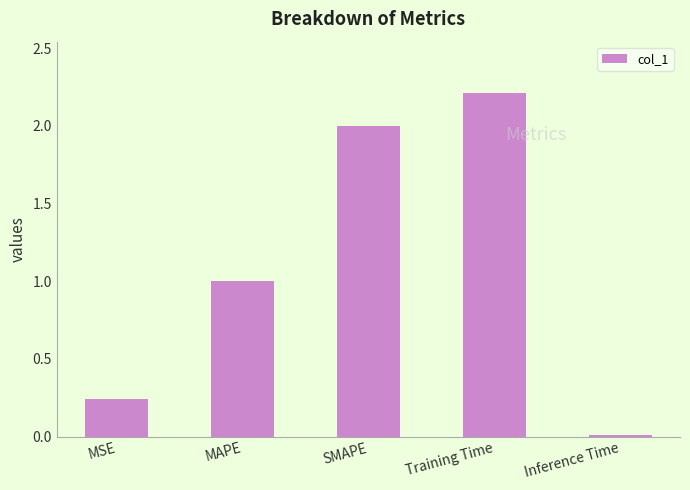

Rank the categories by value from lowest to highest.

Inference Time, MSE, MAPE, SMAPE, Training Time